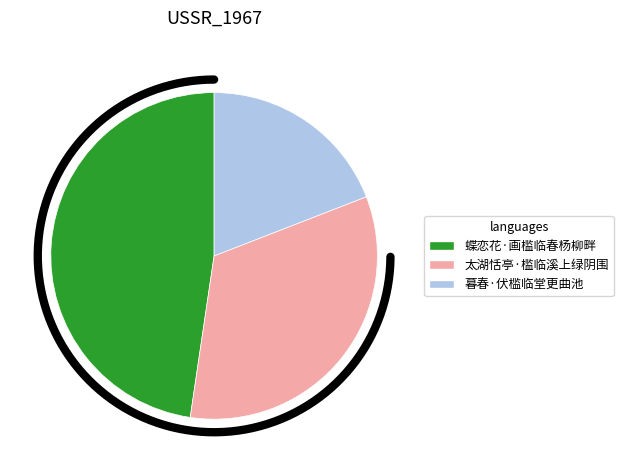

To the nearest percent, what is the average slice percentage?

33%